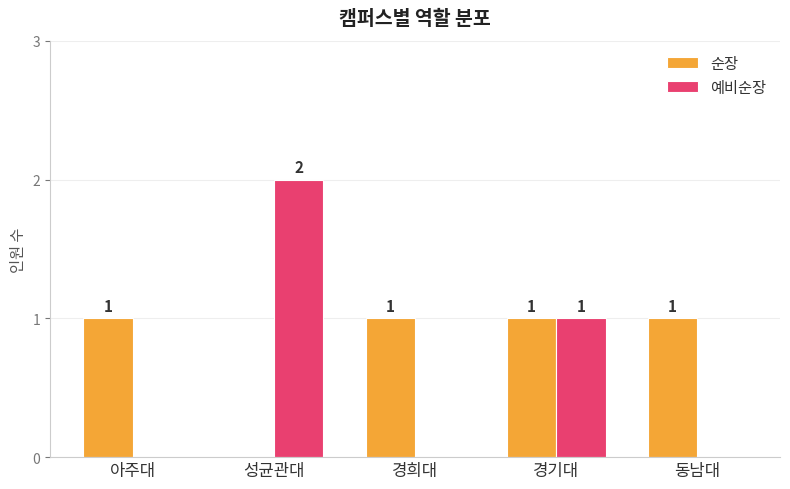

Between 아주대 and 성균관대, which series saw the biggest shift?

예비순장